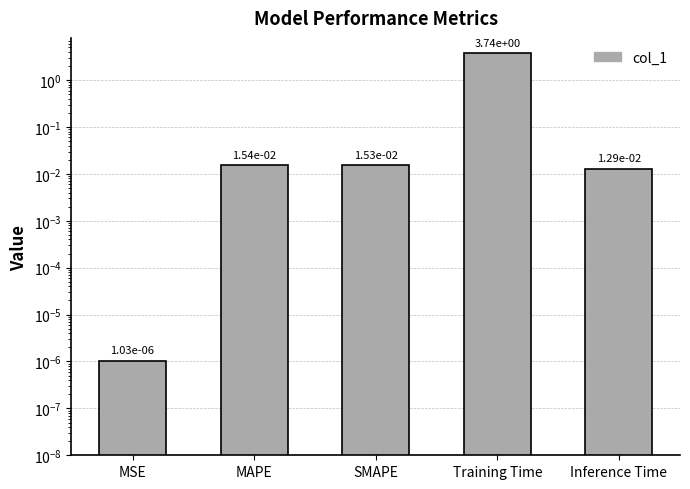

List the labels in order of value, smallest first.

MSE, Inference Time, SMAPE, MAPE, Training Time